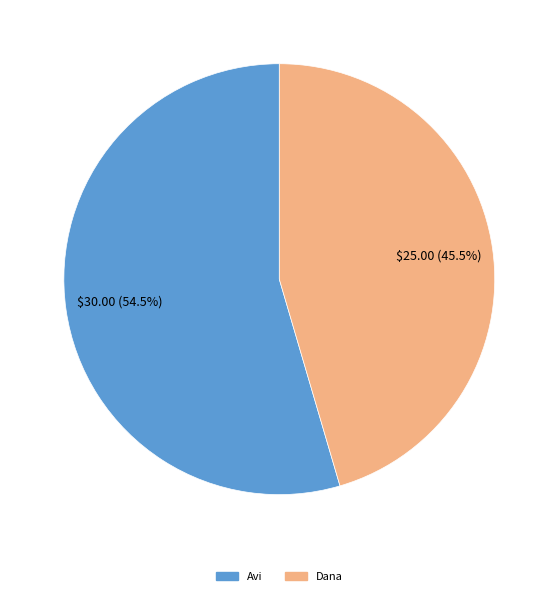

What is the majority slice?

Avi